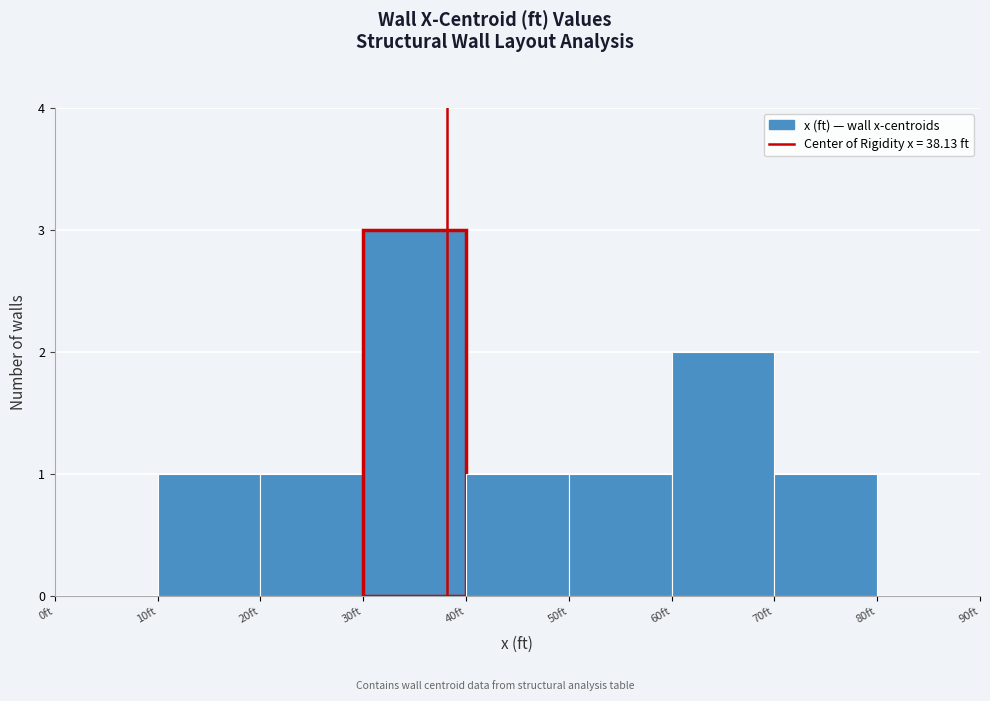

Reading left to right, list every bar in this chart as the range it spans on the x-axis followed by its height. The values are not printed on the chart, so give them approximately, as read against the axis.

0 to 10: 0
10 to 20: 1
20 to 30: 1
30 to 40: 3
40 to 50: 1
50 to 60: 1
60 to 70: 2
70 to 80: 1
80 to 90: 0